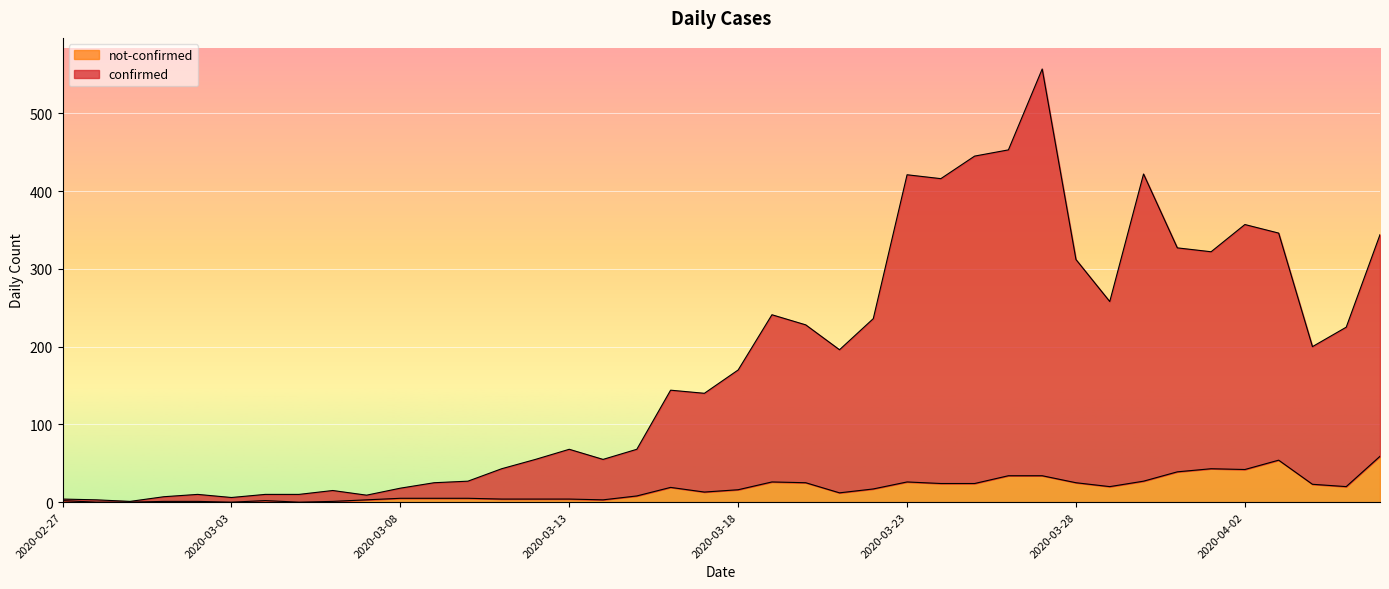

True or false: not-confirmed and confirmed intersect in this chart.

False